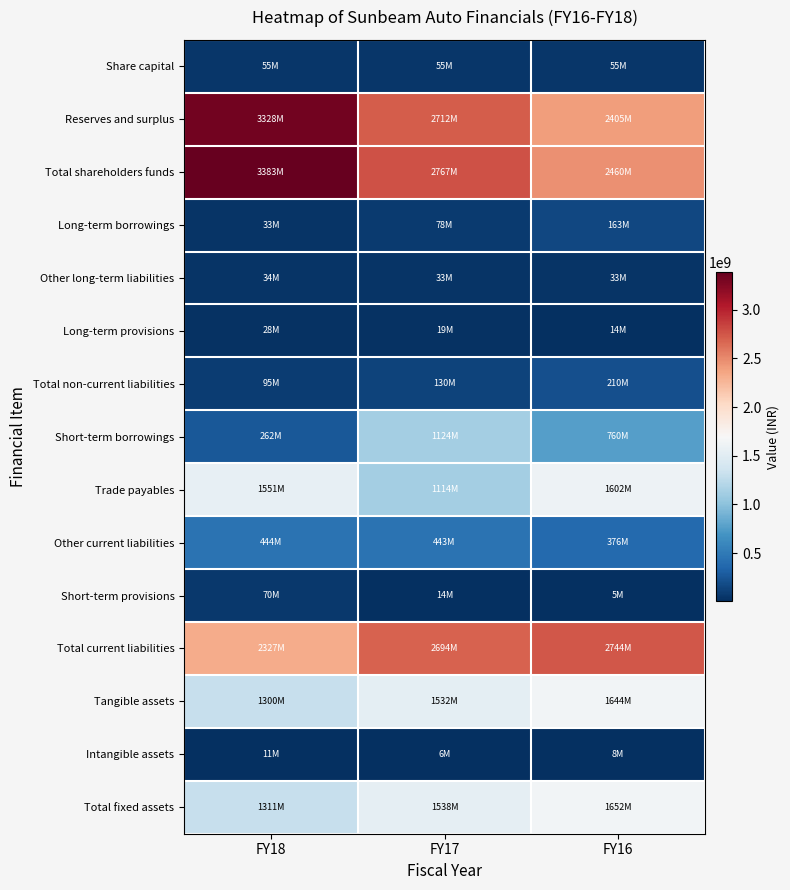

Which series has the largest total across all categories?

Total shareholders funds